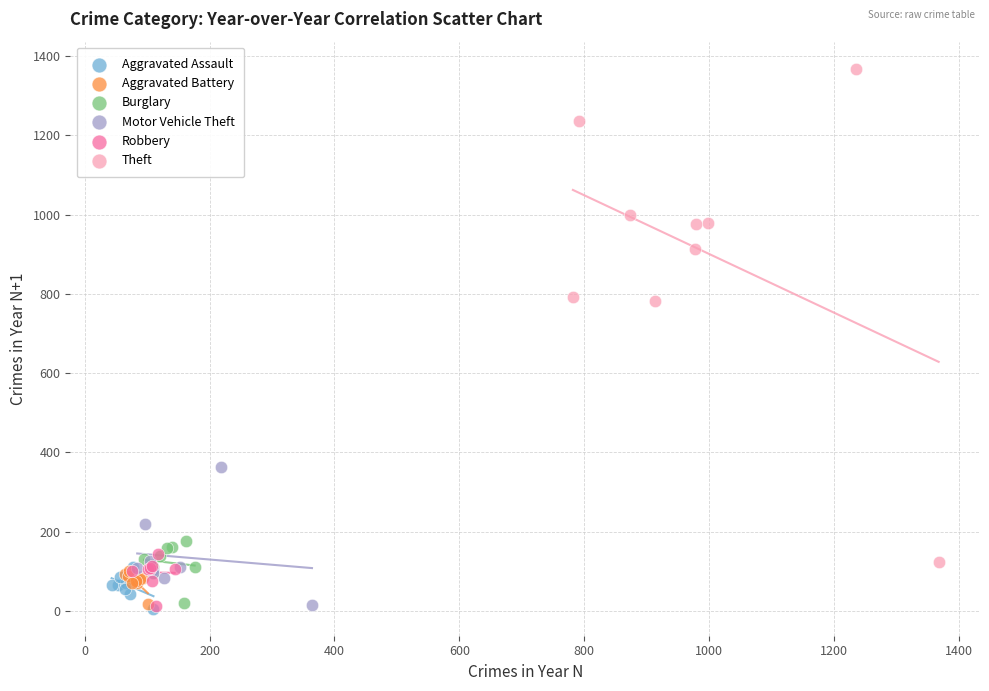

Which series reaches the maximum Y coordinate?

Theft